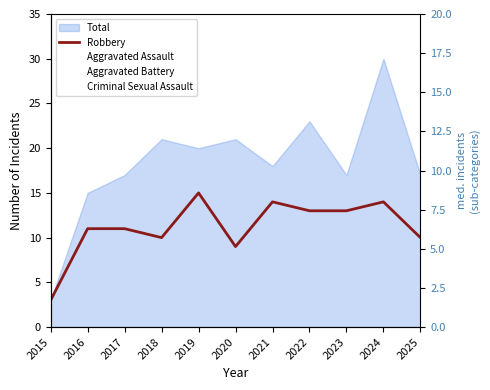

In Aggravated Battery, how many points are higher than both neighbors (excluding endpoints)?

4